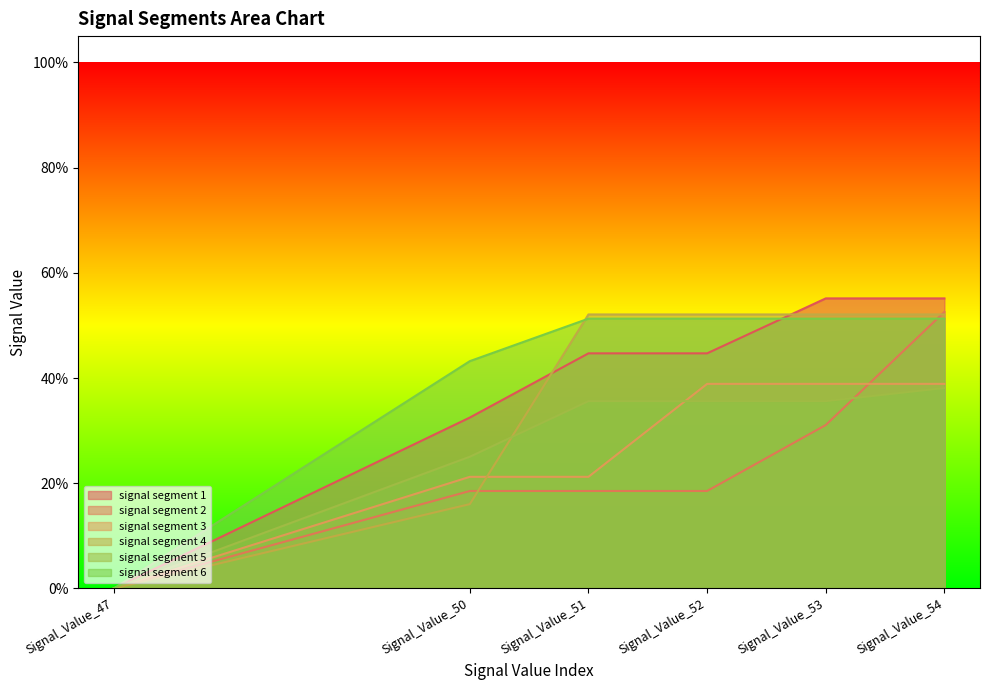

What is the value of the signal segment 3 point at the 5th from the left?

0.4